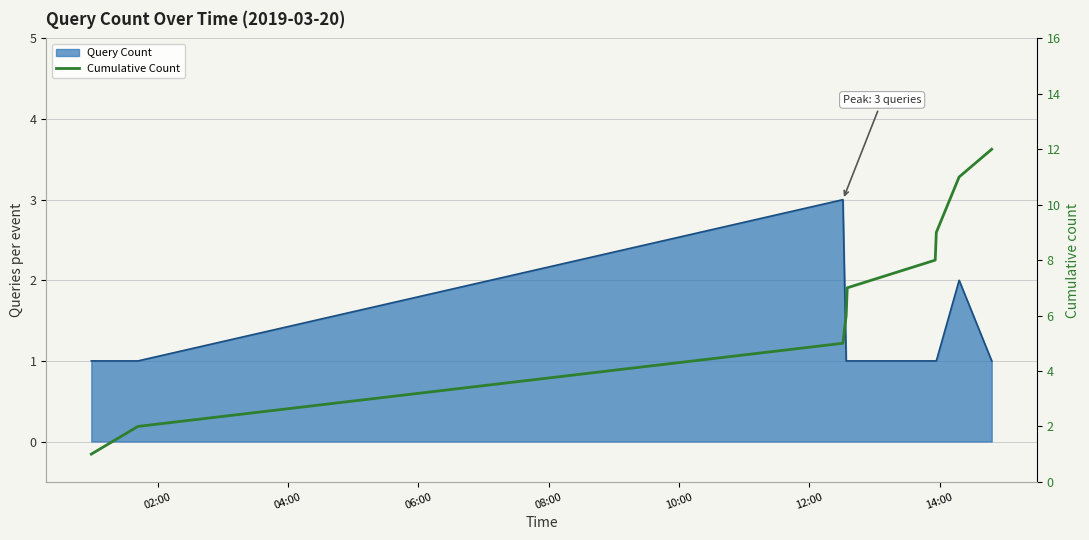

How many data points does each series have?

9